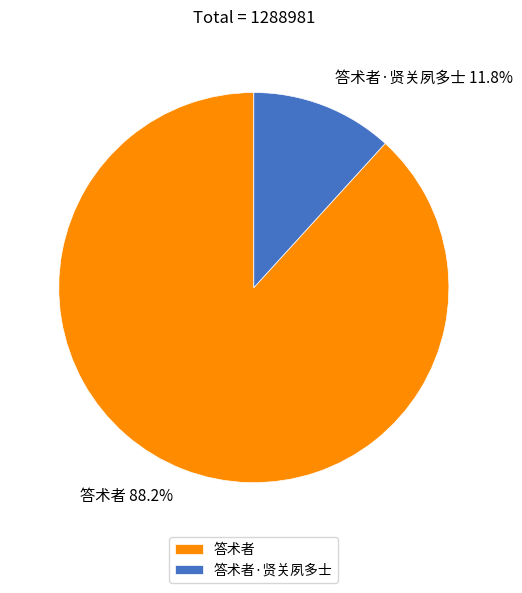

Combined, what portion of the pie is 答术者·贤关夙多士 and 答术者?

100.0%